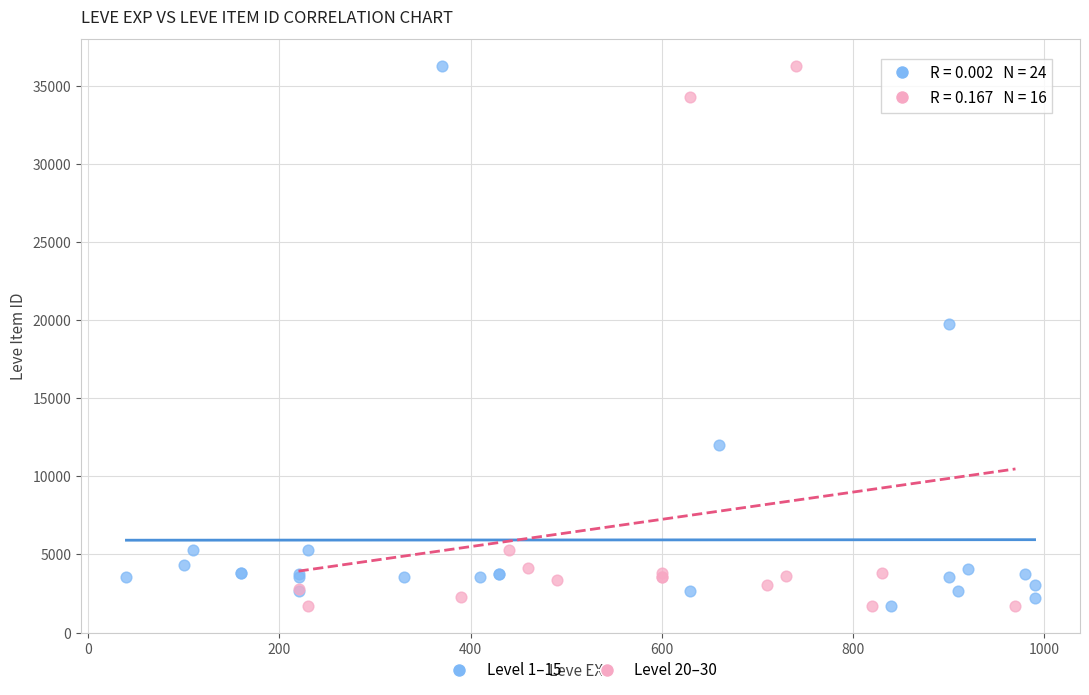

What are all the series names shown in the legend?

Level 1–15, Level 20–30